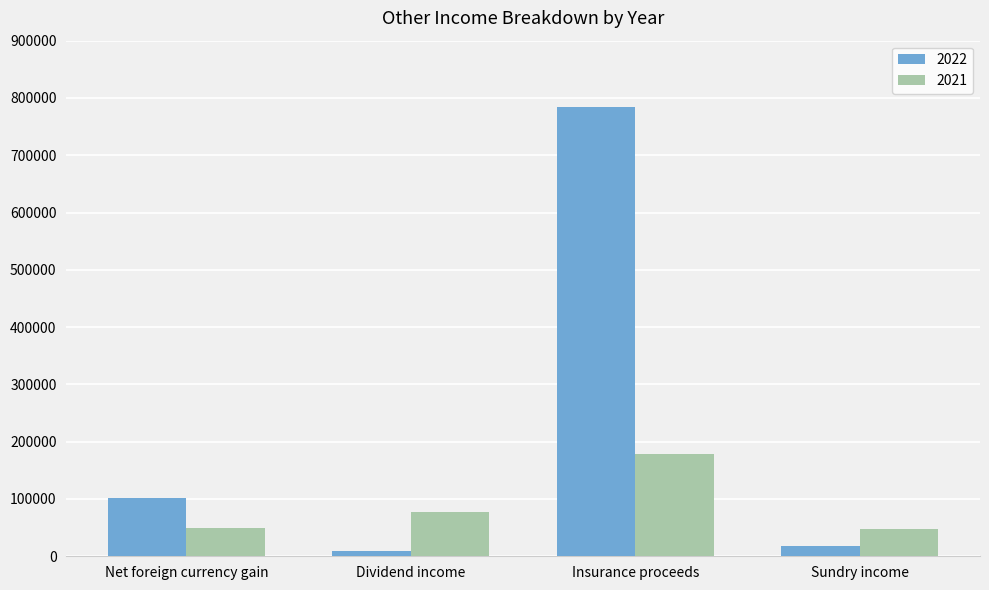

What is the maximum value shown in the chart?

783730